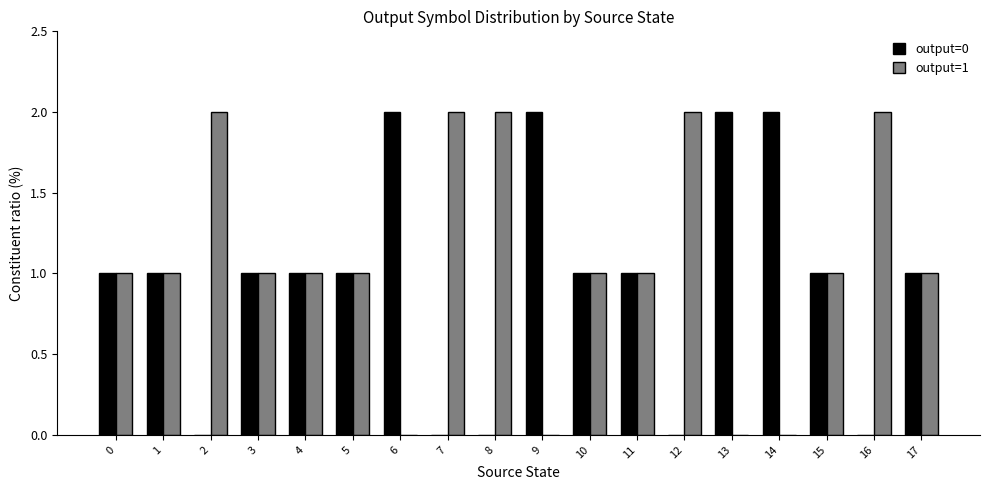

The value of output=0 at 6 is 2. True or false?

True